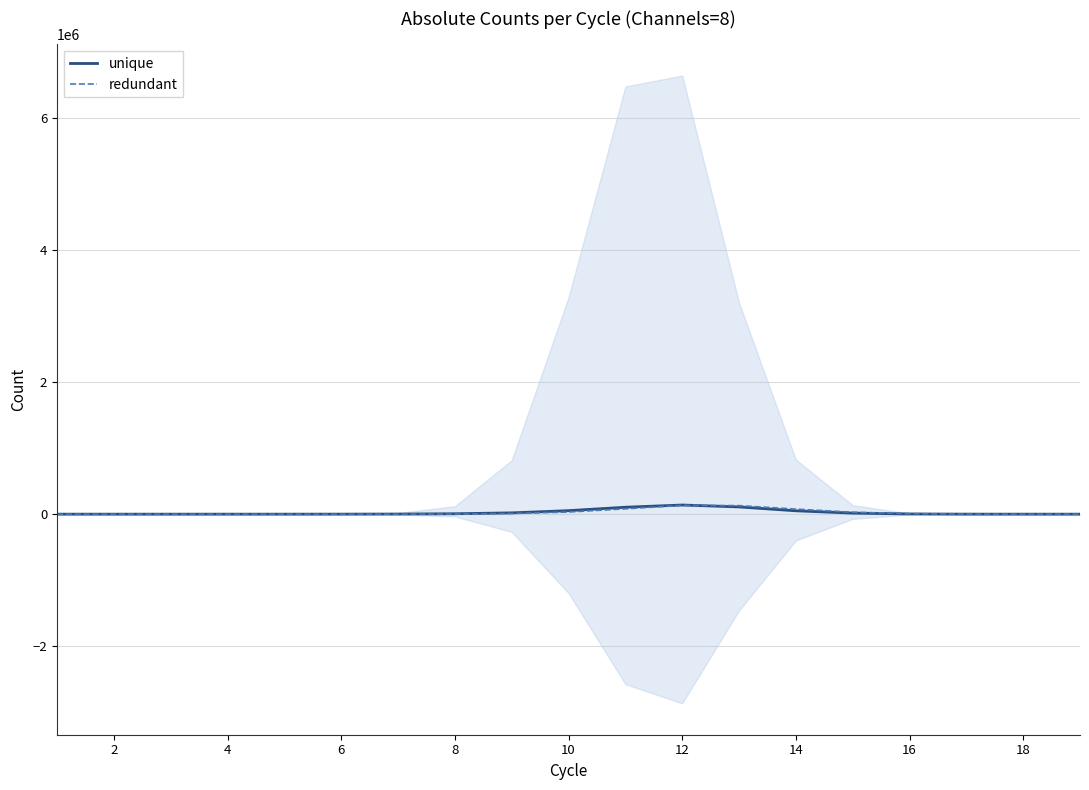

The value of redundant at 16 is 15867. True or false?

False